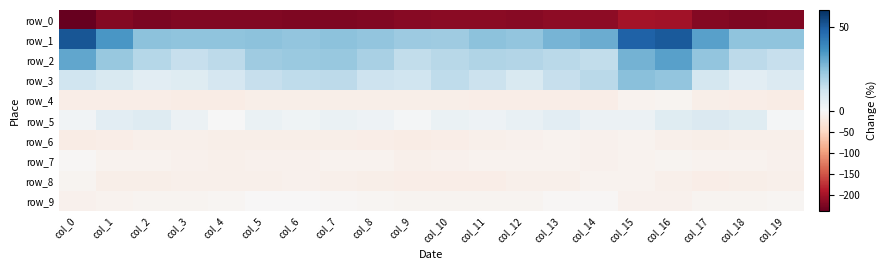

At col_5, list the series in order from largest to smallest.

row_1, row_2, row_3, row_5, row_9, row_7, row_8, row_6, row_4, row_0